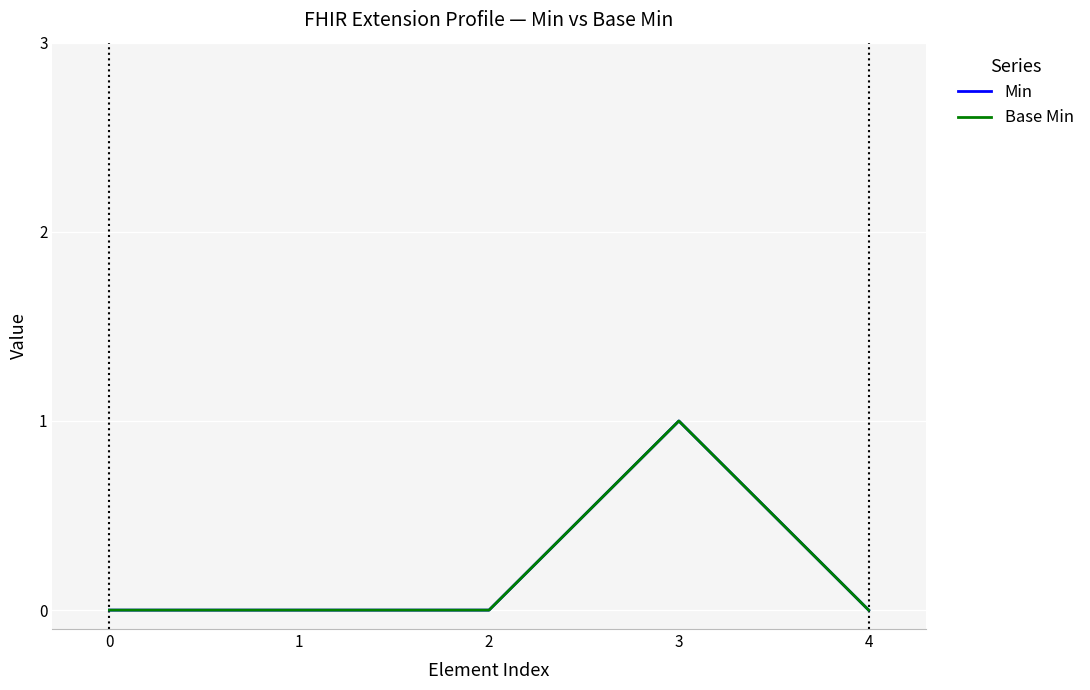

How many lines are shown in the chart?

2